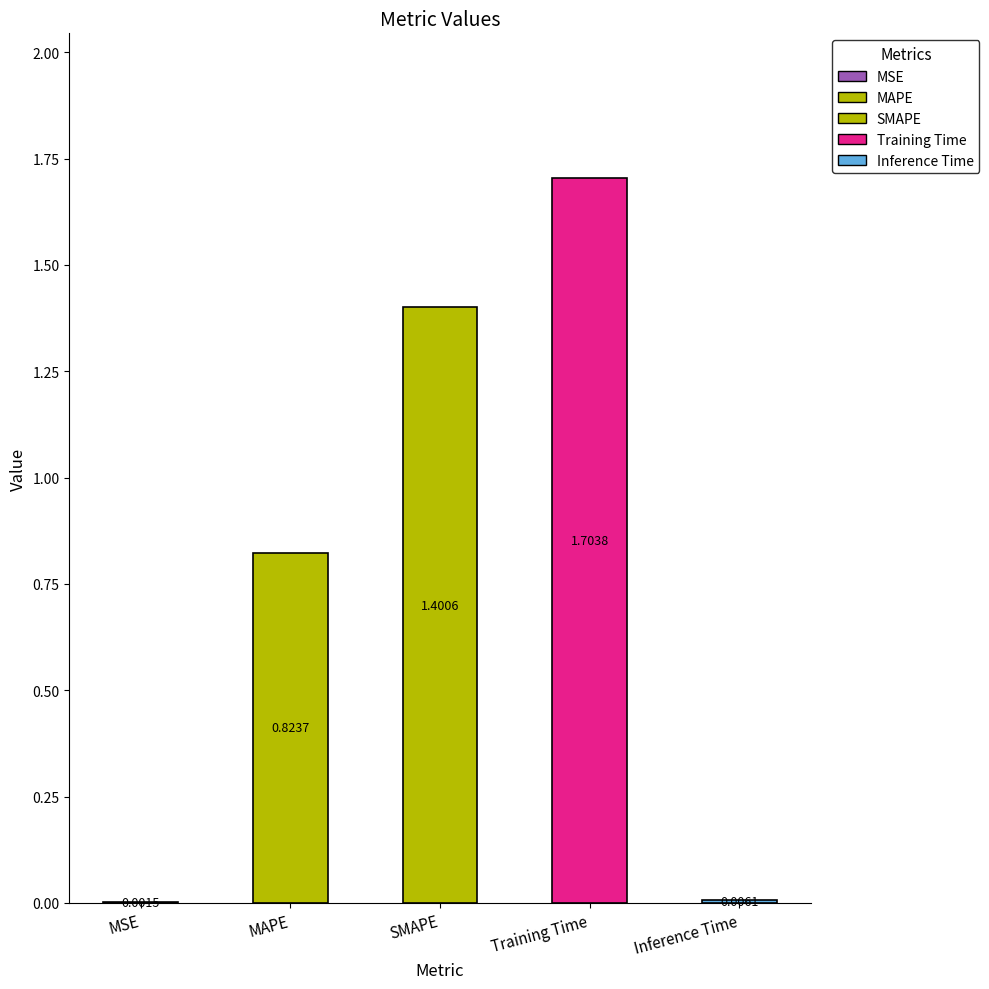

What is the sum of the values at Training Time and Inference Time?

1.7